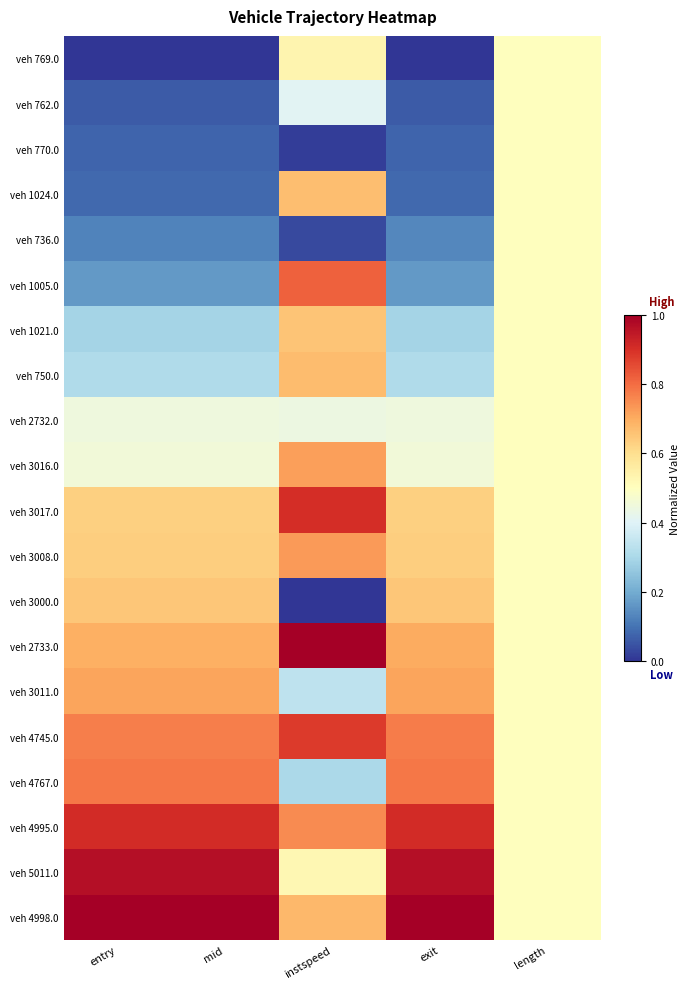

At which category is the sum across all series the highest?

instspeed